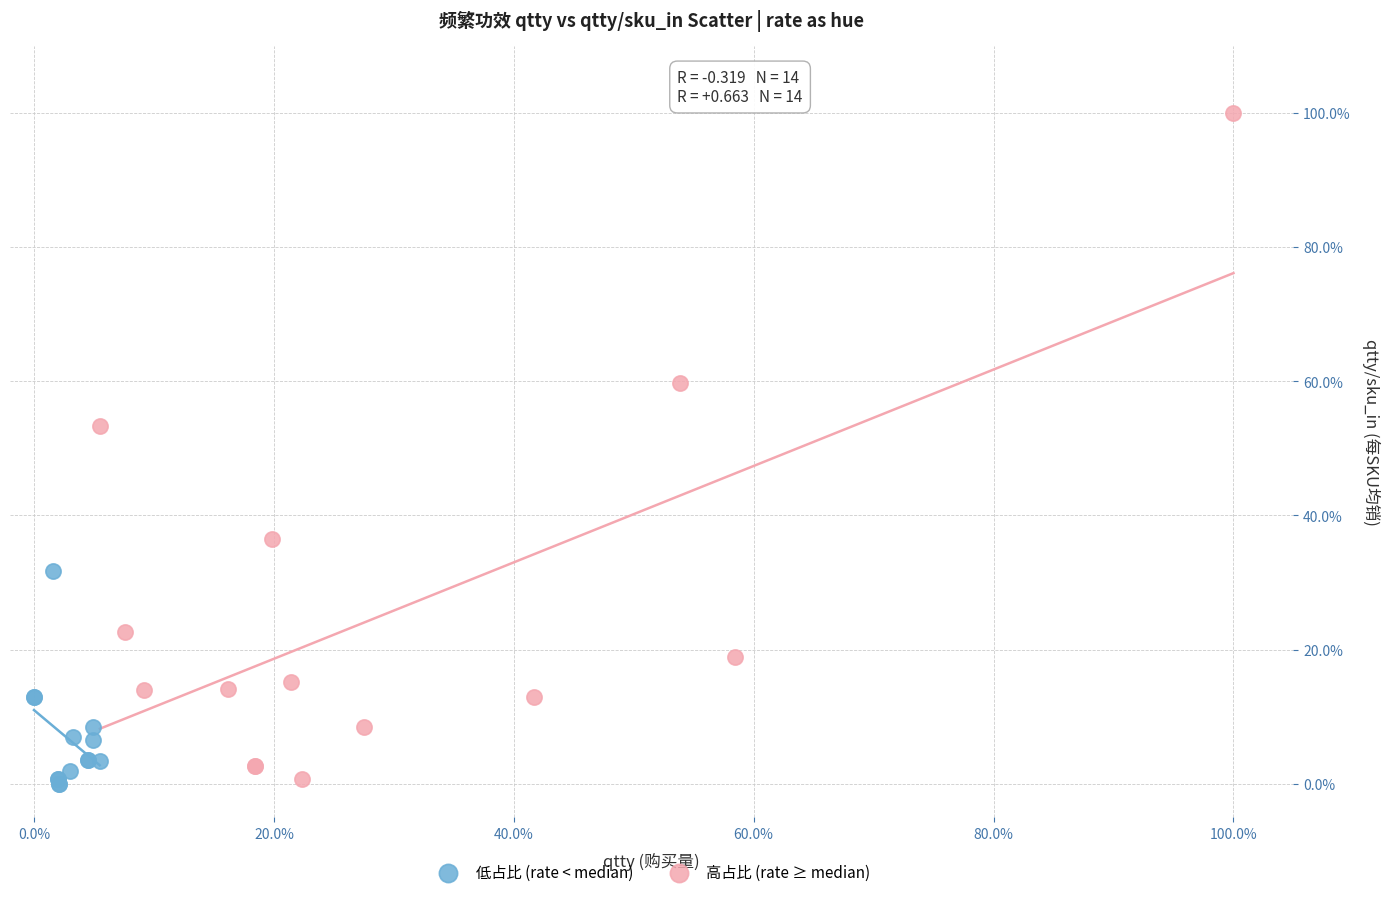

What are all the series names shown in the legend?

低占比 (rate < median), 高占比 (rate ≥ median)